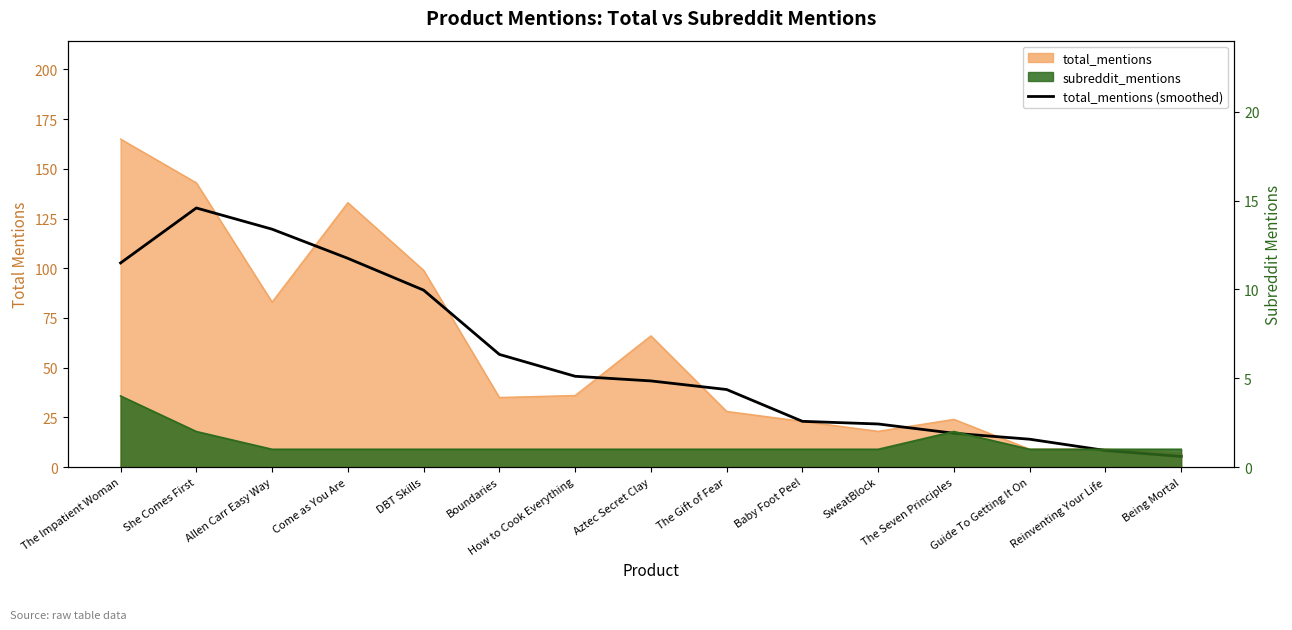

What is the sum of the values at DBT Skills and Being Mortal?

94.3